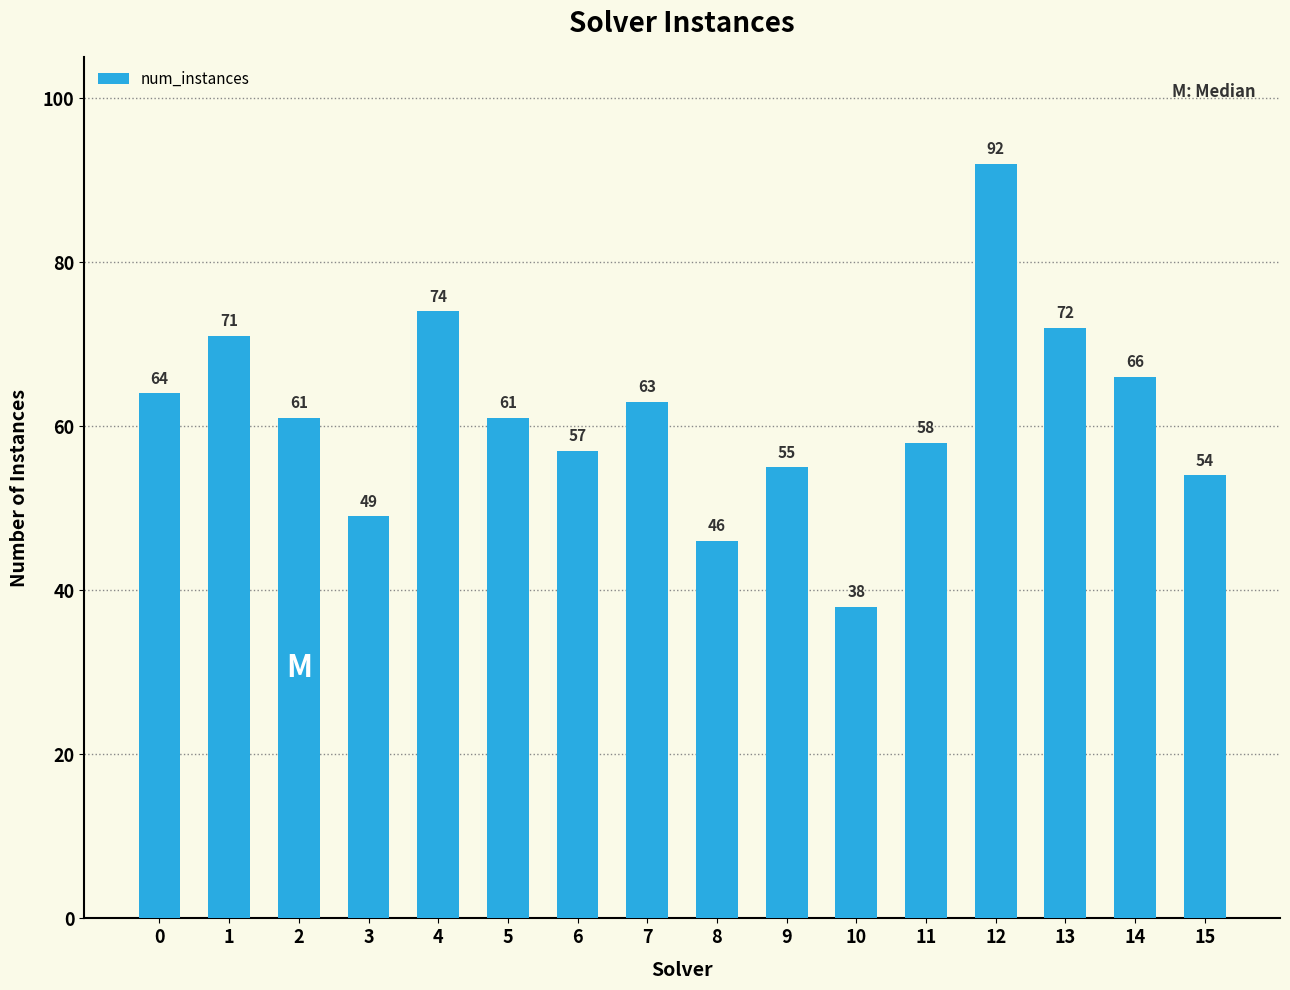

True or false: the data shows 66 at 14.

True